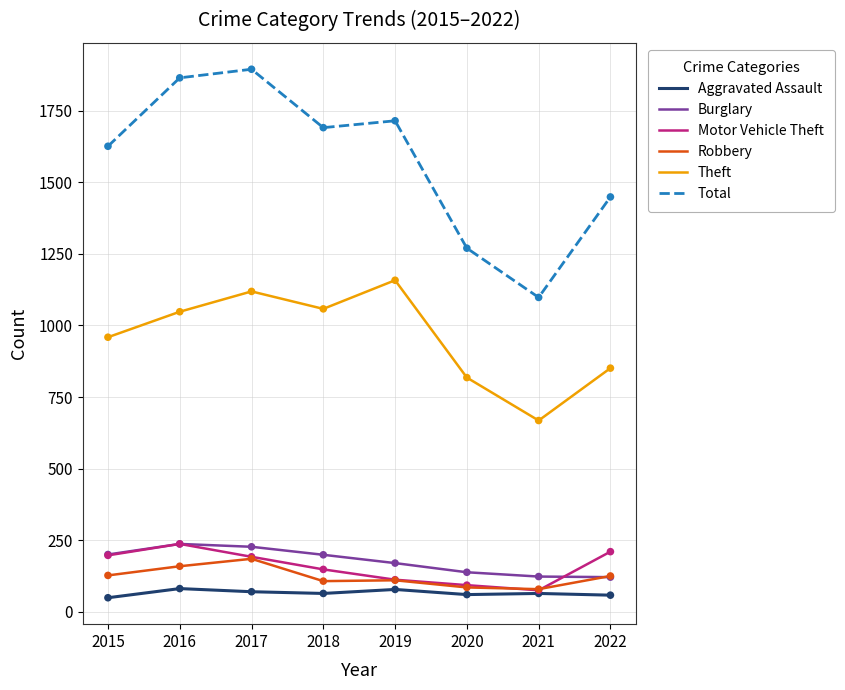

At how many categories does at least one series exceed 1031?

8